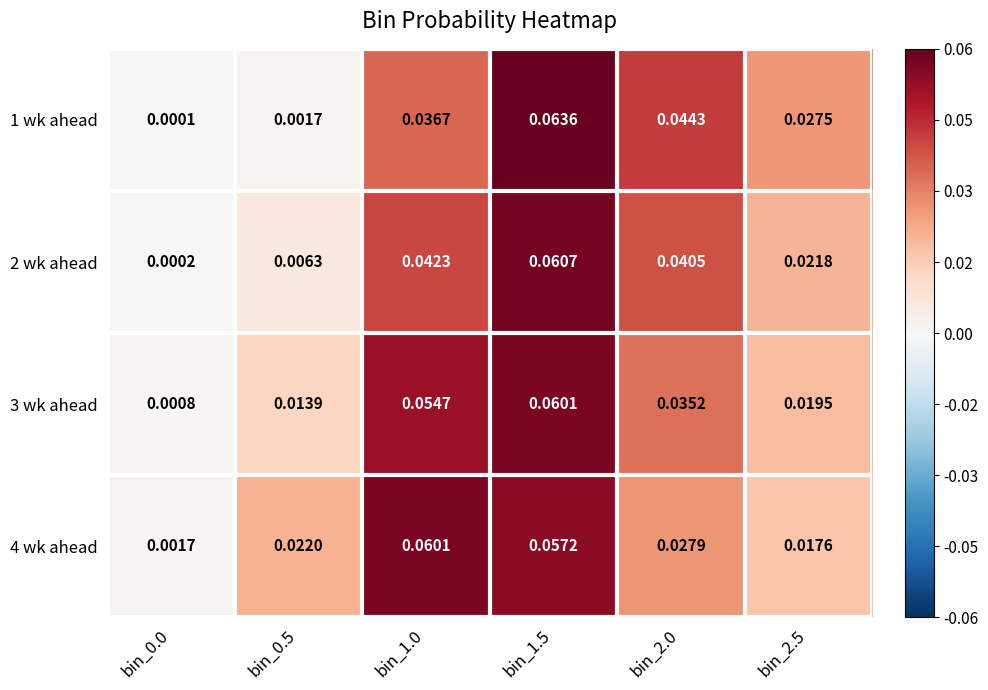

Is the value of 2 wk ahead at bin_2.5 greater than the value of 3 wk ahead at bin_2.5?

Yes